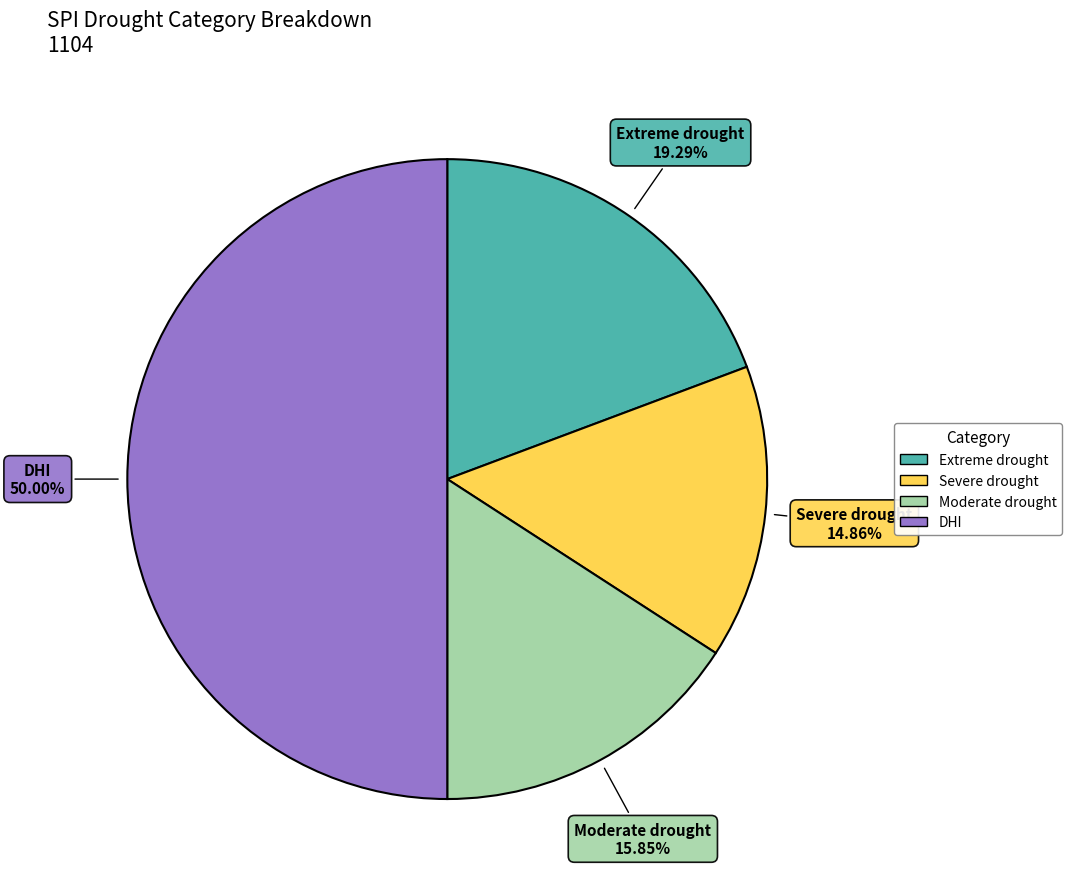

To the nearest percent, what percentage of the pie is DHI?

50%